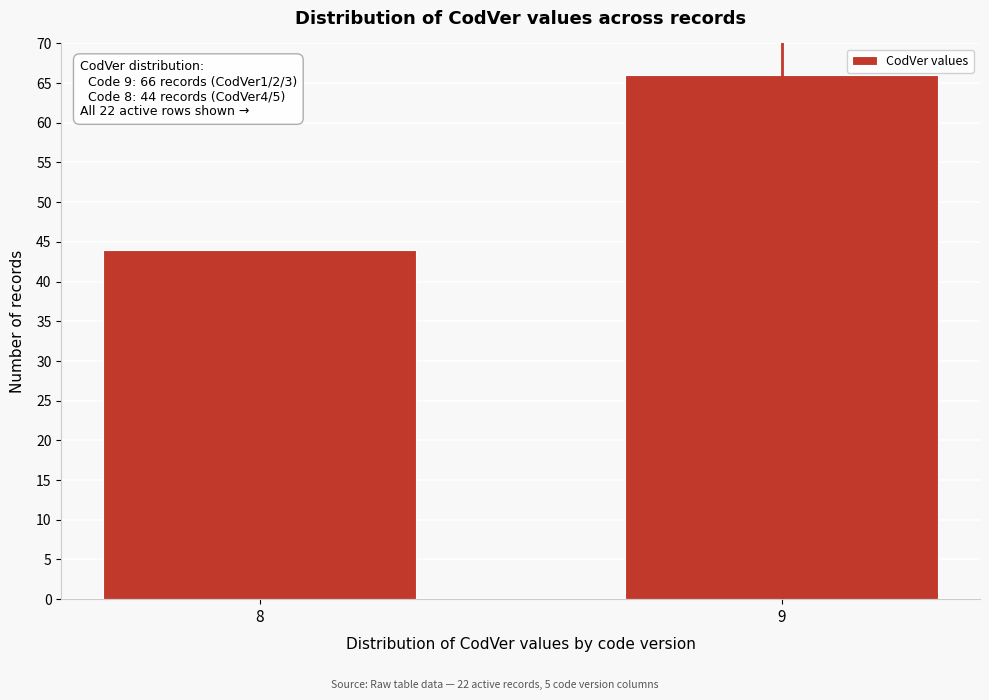

Reading left to right, transcribe all the data shown in this chart.

8=44	9=66